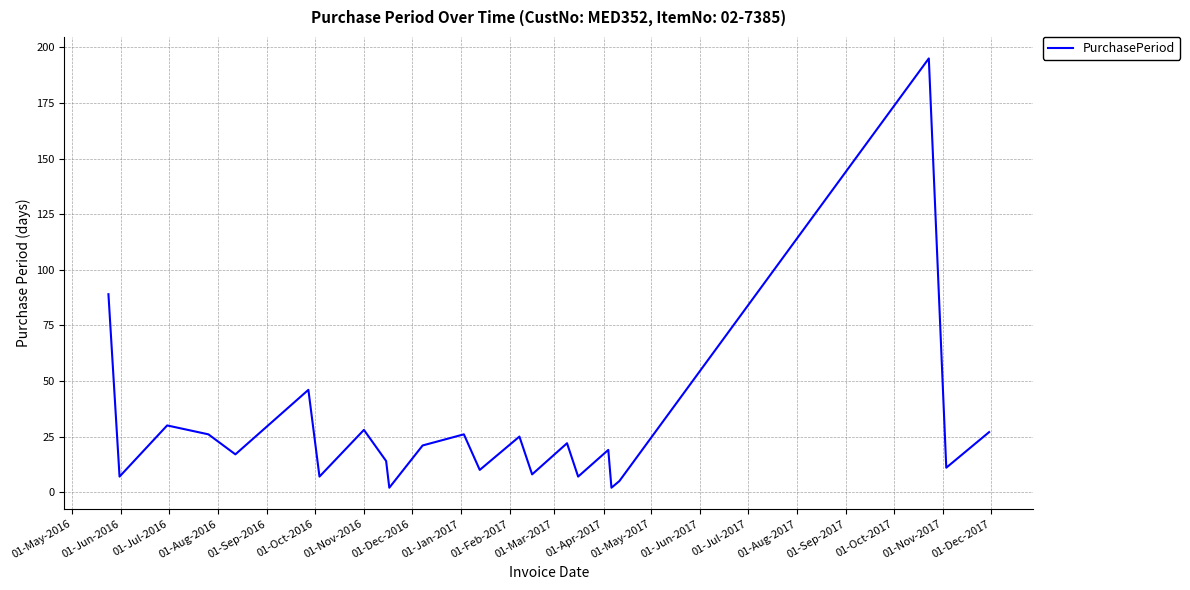

What is the greatest value displayed?

195